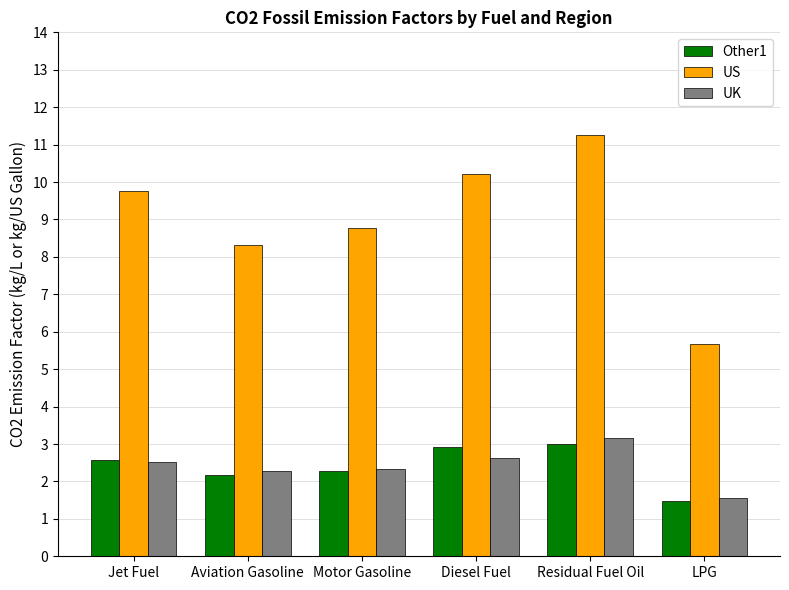

What is the sum of all UK values?

14.5